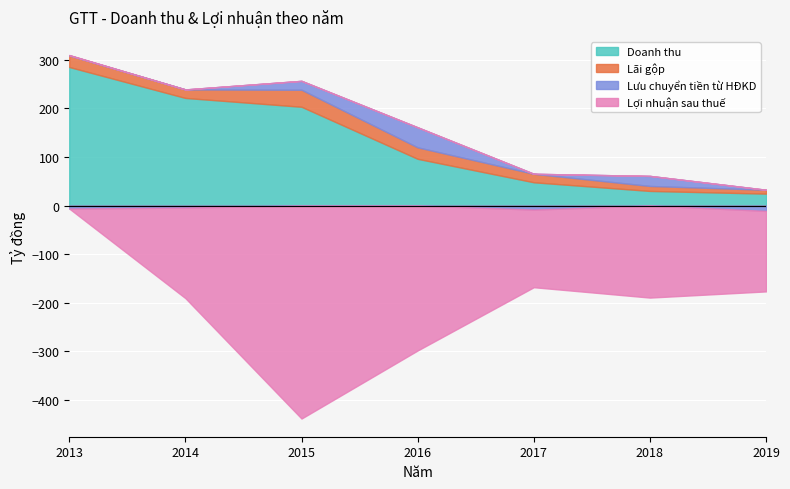

What are all the series names shown in the legend?

Doanh thu, Lãi gộp, Lưu chuyển tiền từ HĐKD, Lợi nhuận sau thuế